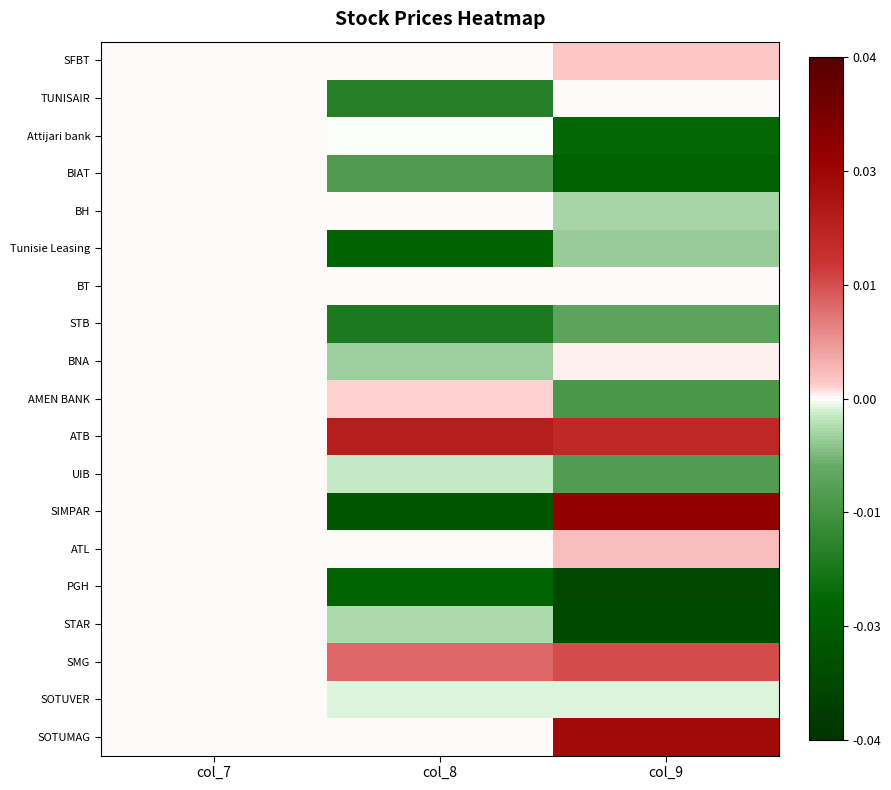

How many data points does each series have?

3